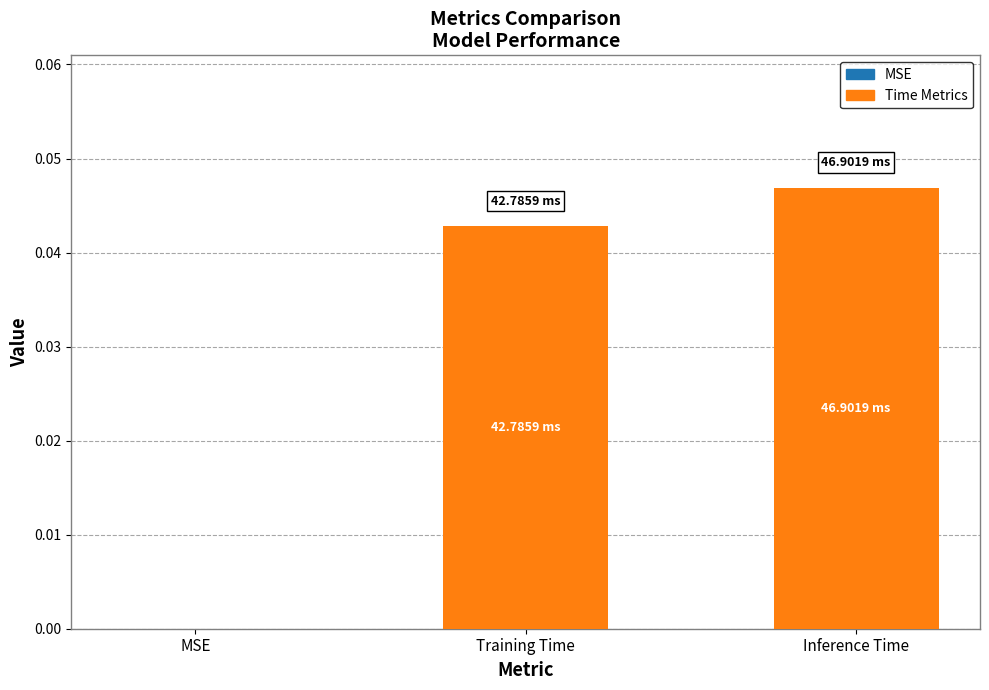

Are the bars grouped side by side (vs. stacked)?

Yes